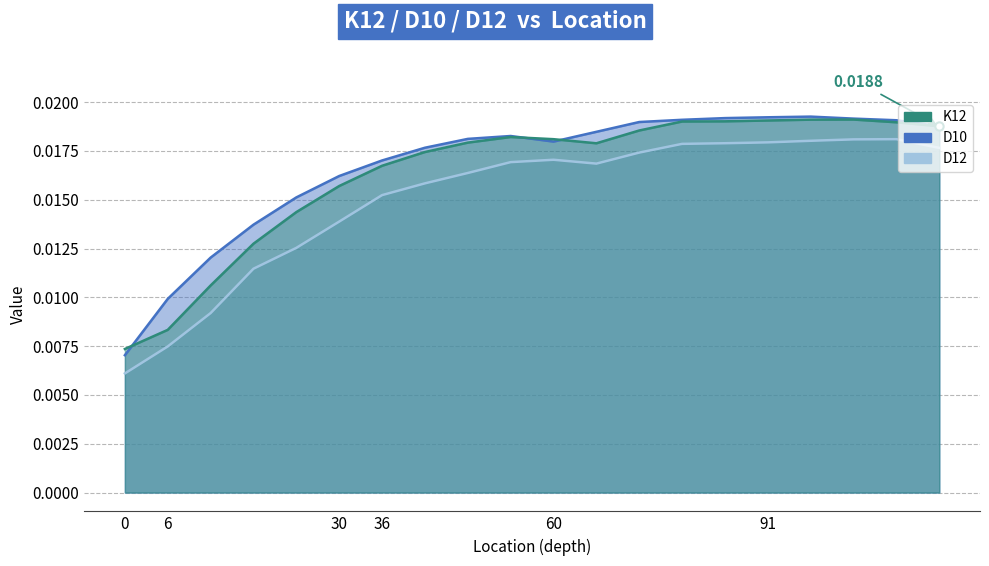

True or false: D12 line and K12 line intersect in this chart.

False